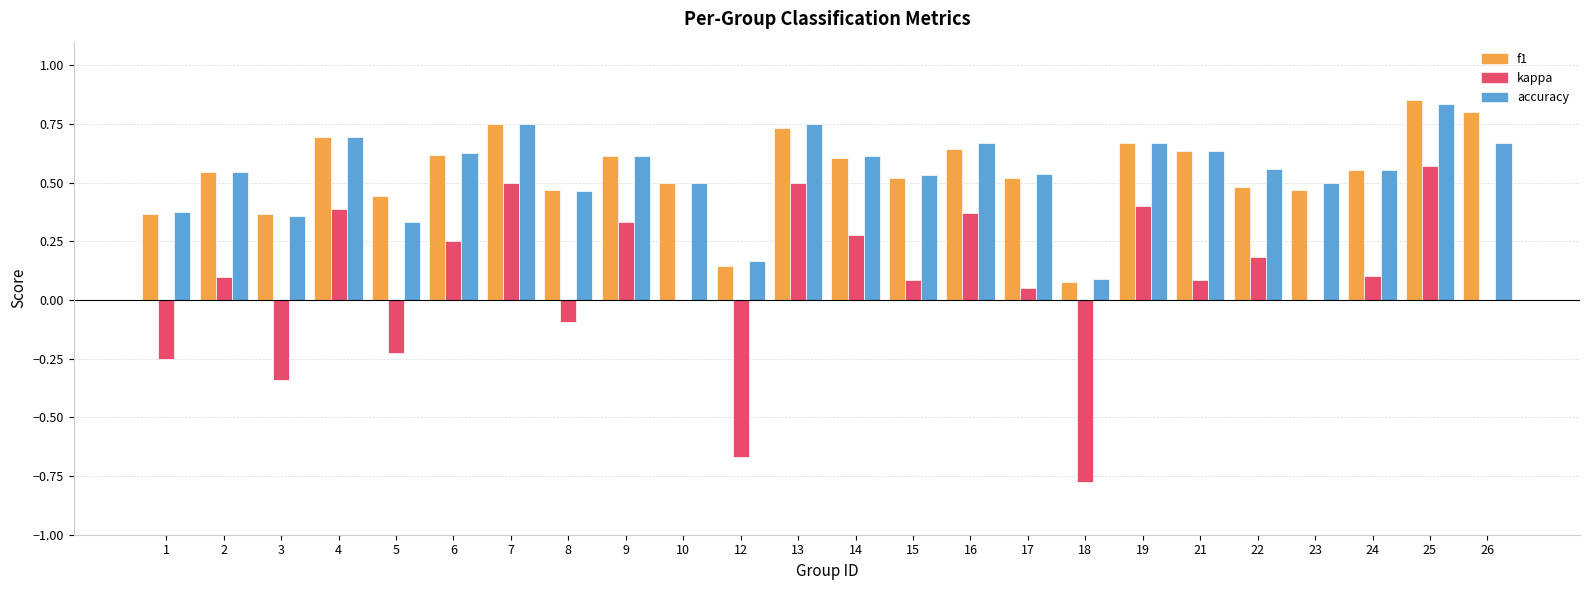

Which label corresponds to the largest value in the chart?

25